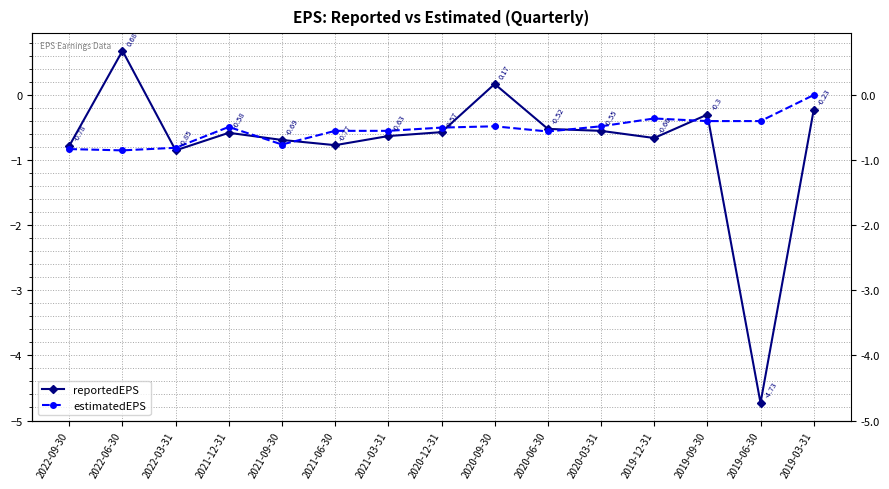

Where is the first local maximum for reportedEPS?

2022-06-30